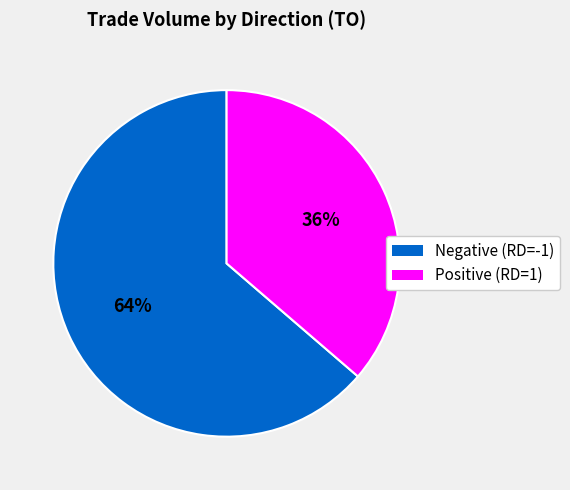

Does any single category account for the majority?

Yes